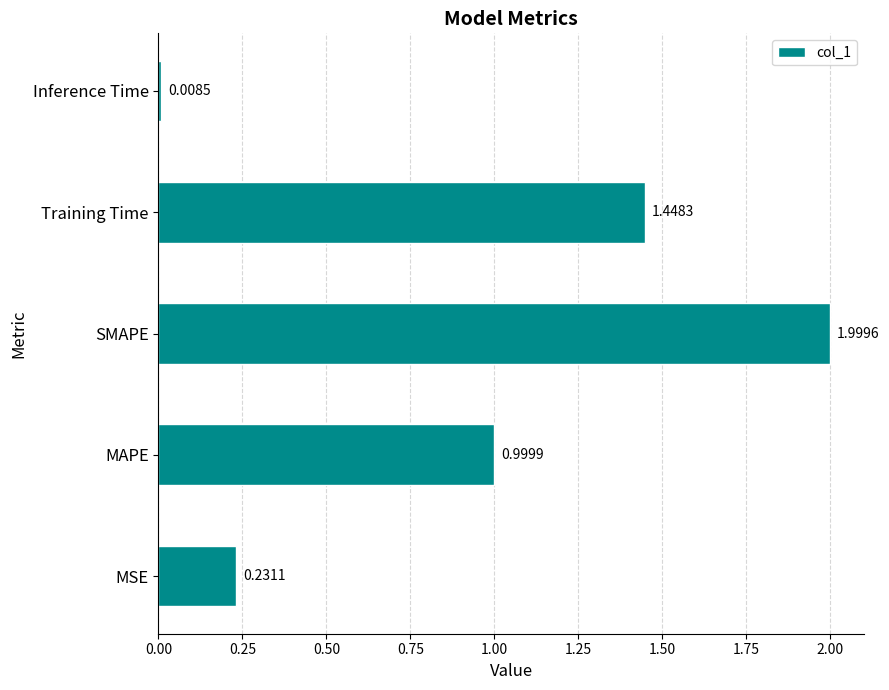

Does the chart contain stacked bars?

No